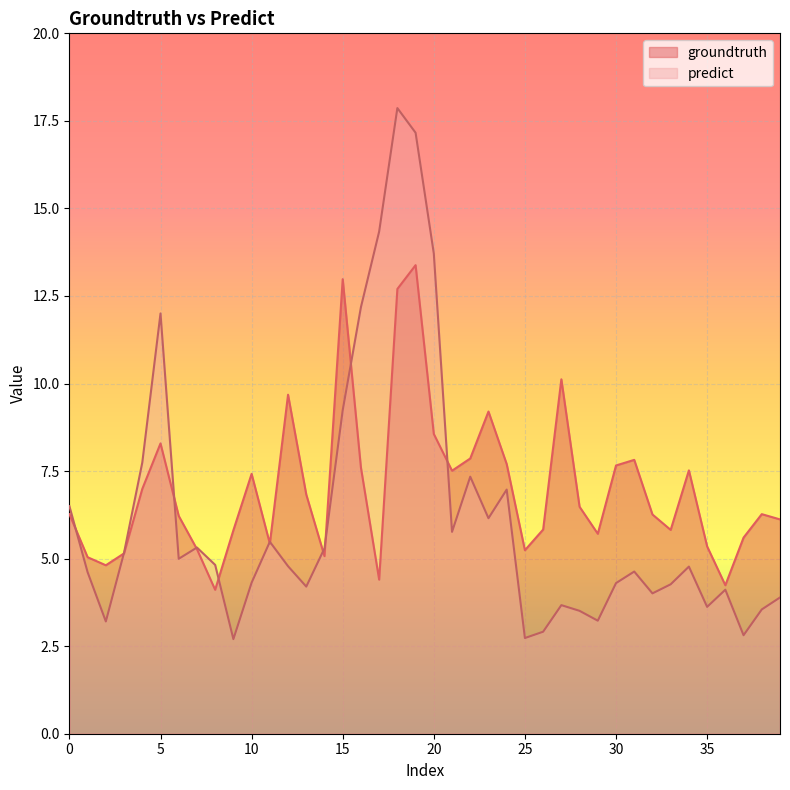

Is it true that groundtruth equals 4.4 at 17?

True